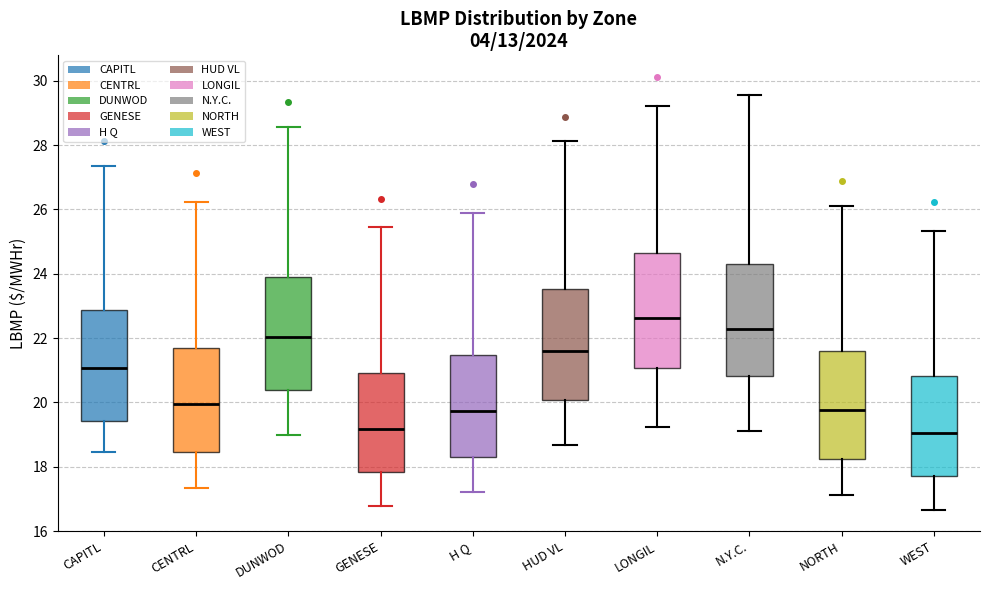

Reading left to right, transcribe this box plot: for each box, give where its median line is, the range the box spans, and where its two whiskers end, as read against the y-axis. The values are not printed on the chart, so give them approximately, as read against the axis.

CAPITL: median 21.0, box 19.4 to 22.8, whiskers 18.4 to 27.4
CENTRL: median 20.0, box 18.4 to 21.8, whiskers 17.4 to 26.2
DUNWOD: median 22.0, box 20.4 to 23.8, whiskers 19.0 to 28.6
GENESE: median 19.2, box 17.8 to 21.0, whiskers 16.8 to 25.4
H Q: median 19.8, box 18.4 to 21.4, whiskers 17.2 to 25.8
HUD VL: median 21.6, box 20.0 to 23.6, whiskers 18.6 to 28.2
LONGIL: median 22.6, box 21.0 to 24.6, whiskers 19.2 to 29.2
N.Y.C.: median 22.2, box 20.8 to 24.4, whiskers 19.2 to 29.6
NORTH: median 19.8, box 18.2 to 21.6, whiskers 17.2 to 26.2
WEST: median 19.0, box 17.8 to 20.8, whiskers 16.6 to 25.4